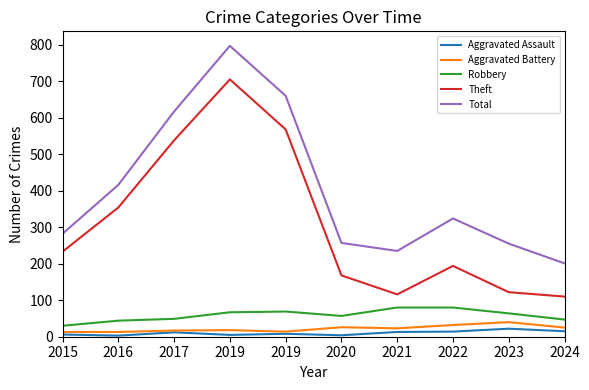

The value of Theft at 2021 is 80. True or false?

False